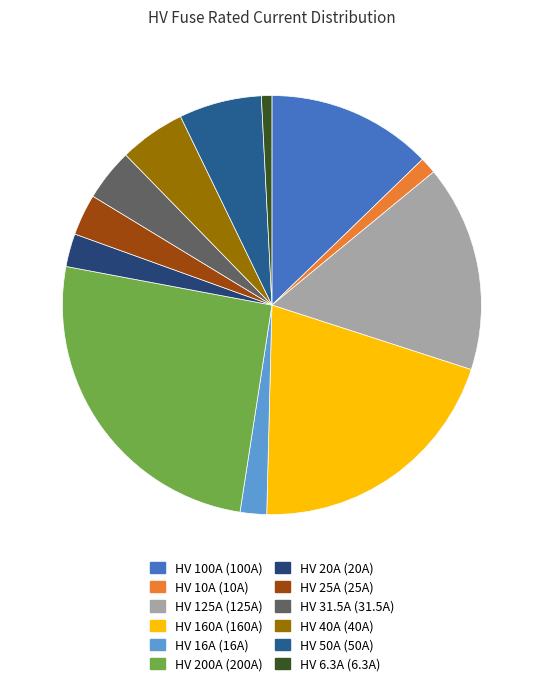

Does HV 200A account for over 50% of the chart?

No